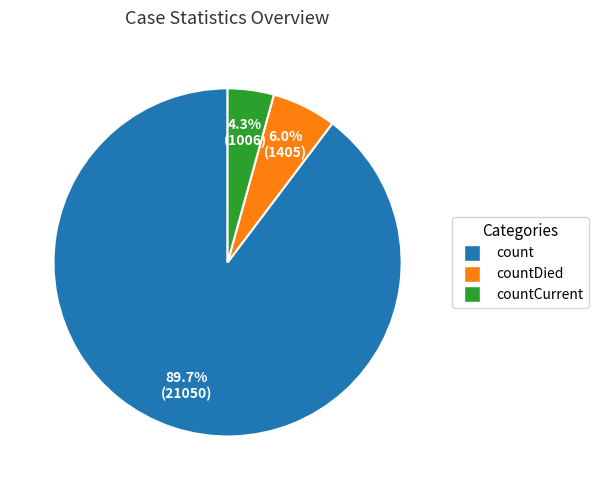

The countDied slice represents 1% of the pie. True or false?

False